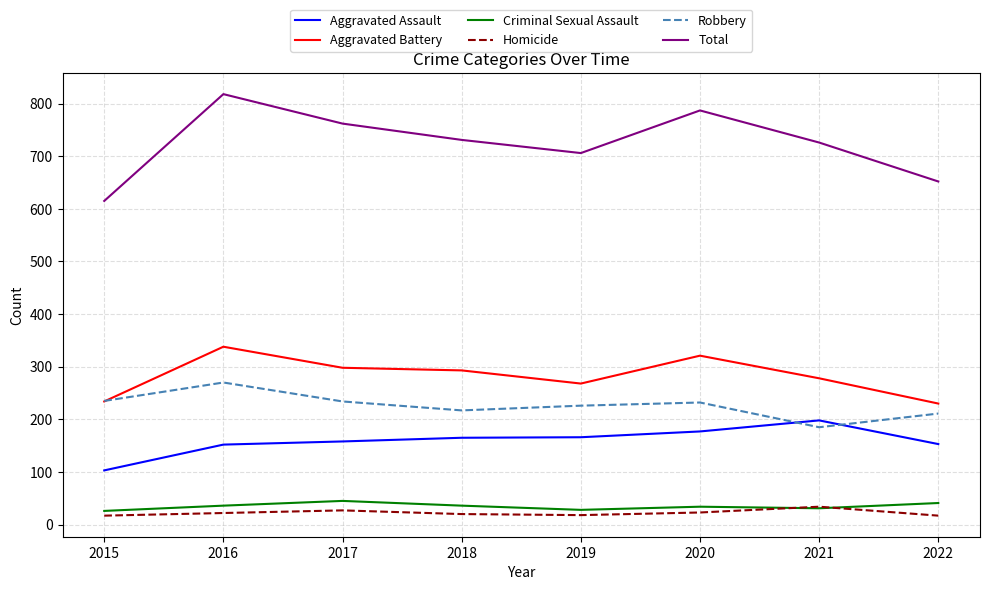

What is the total value across all series at 2021?

1452